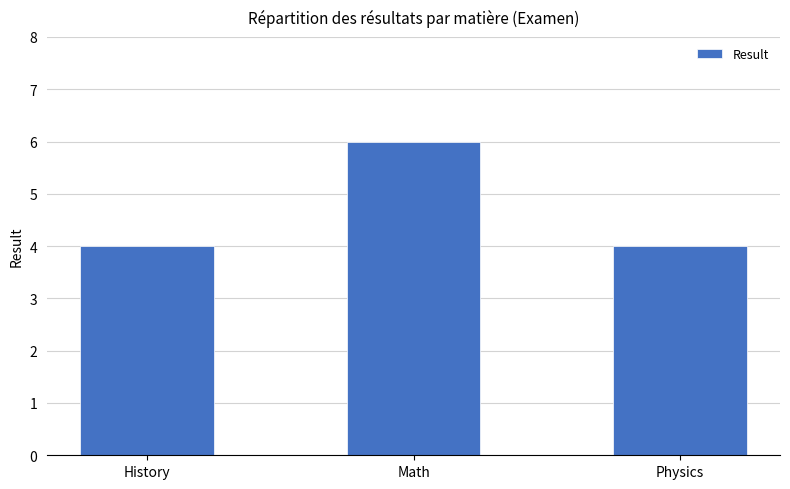

What is the label of the 3rd bar from the right?

History